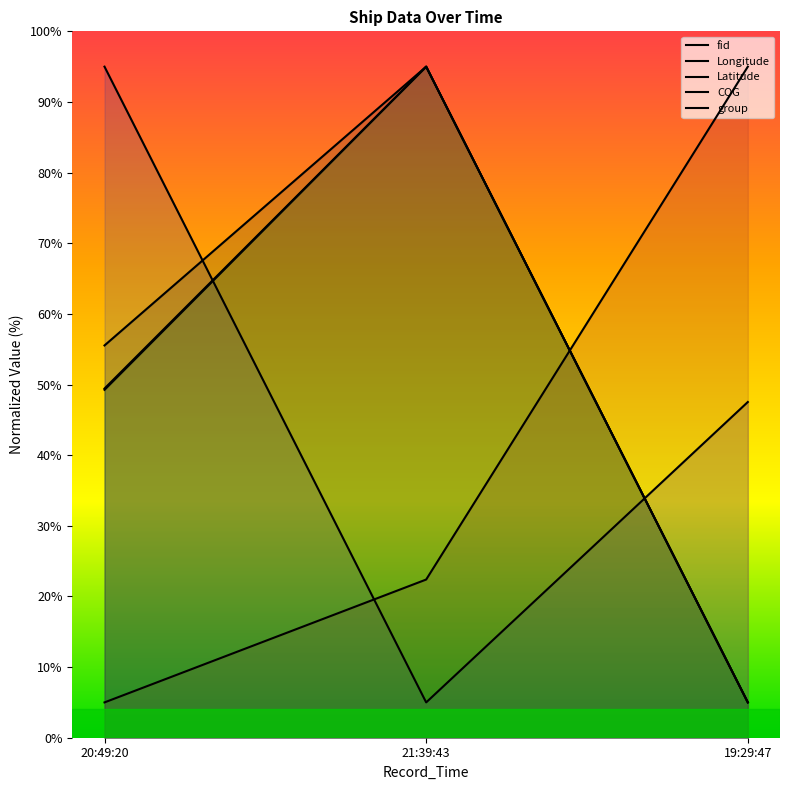

What are all the series names shown in the legend?

fid, Longitude, Latitude, COG, group